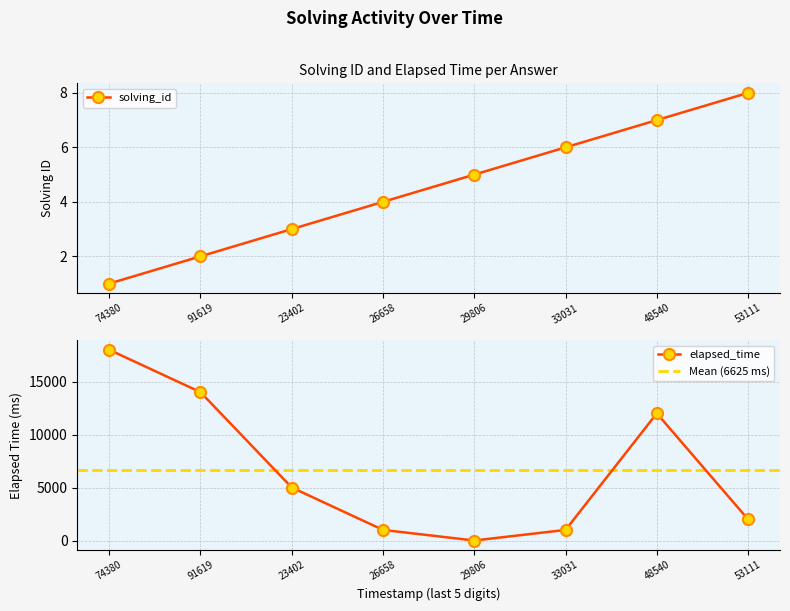

Is it true that solving_id equals 5 at 29806?

True